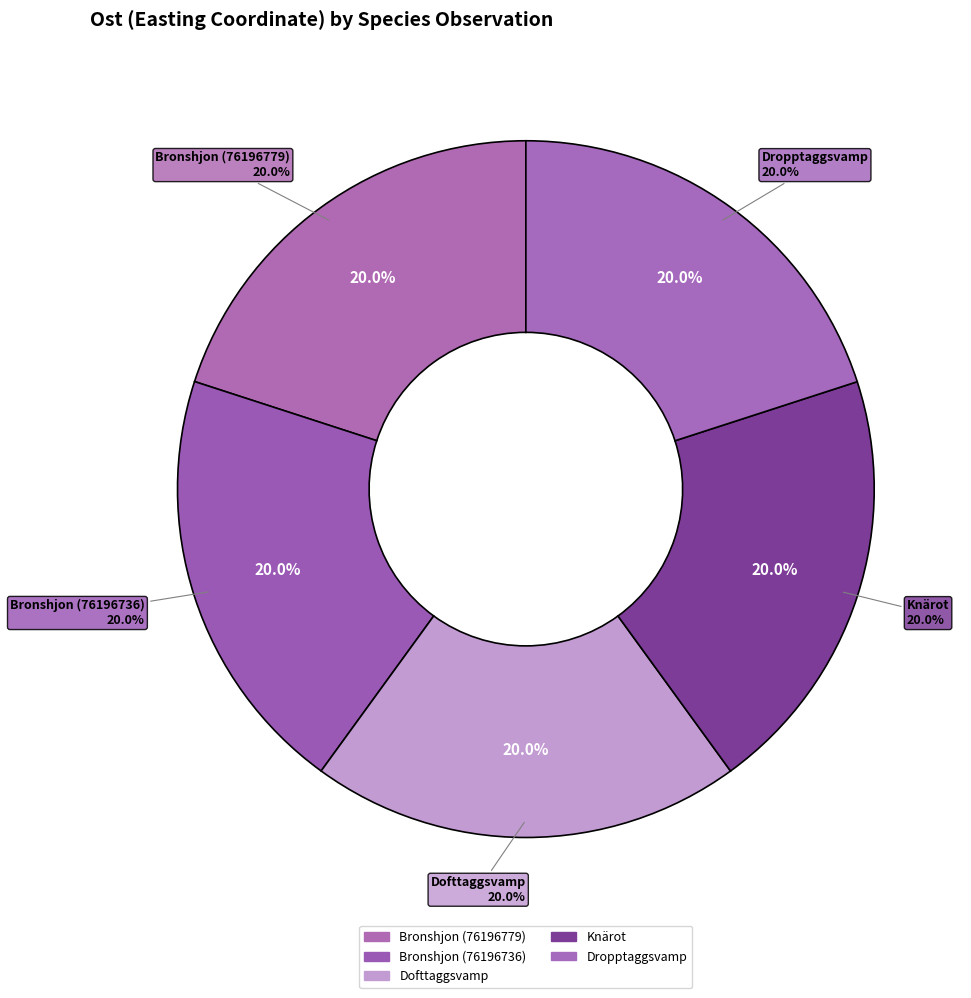

Is Bronshjon (76196779) the majority of the pie?

No